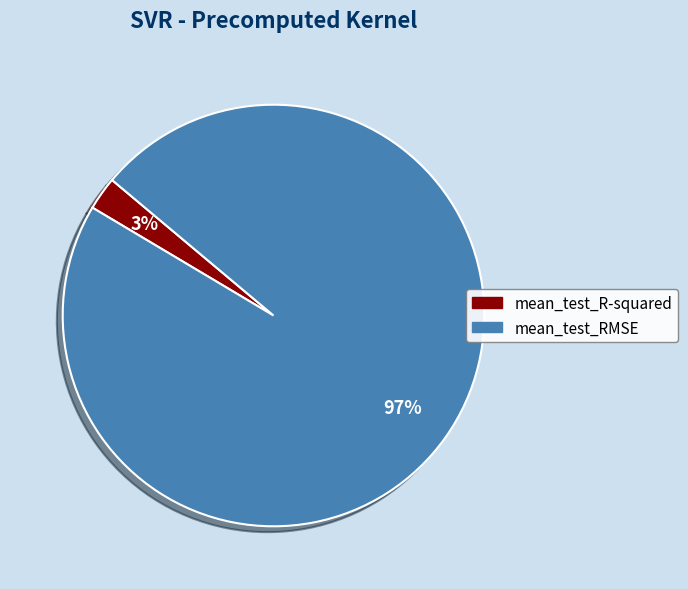

Is the sum of mean_test_R-squared and mean_test_RMSE greater than half?

Yes